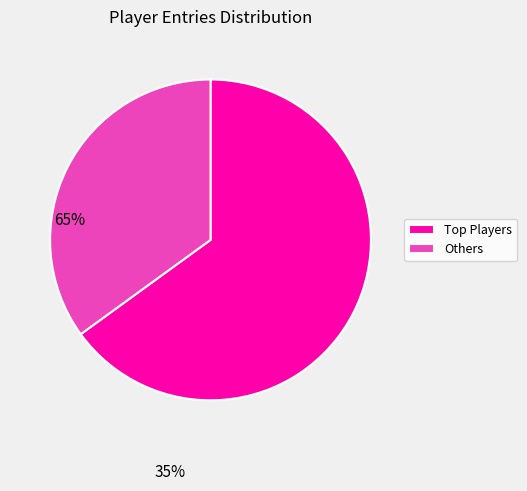

How many slices are in this pie chart?

2